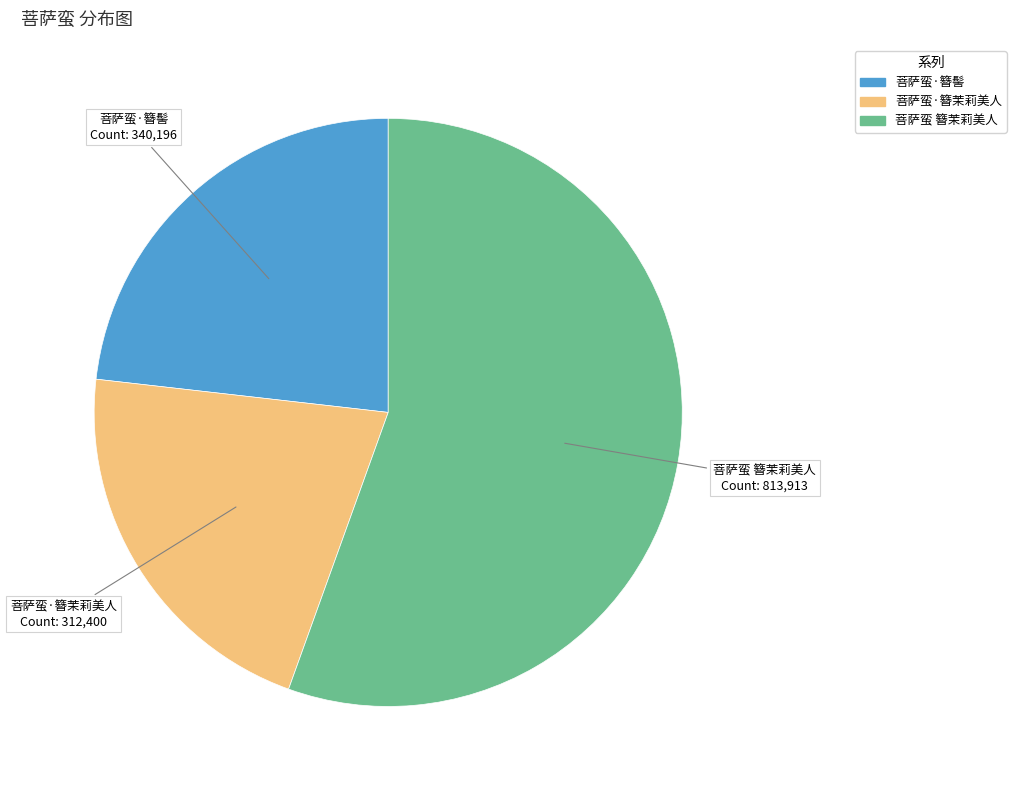

What is the largest slice in the pie chart?

菩萨蛮 簪茉莉美人